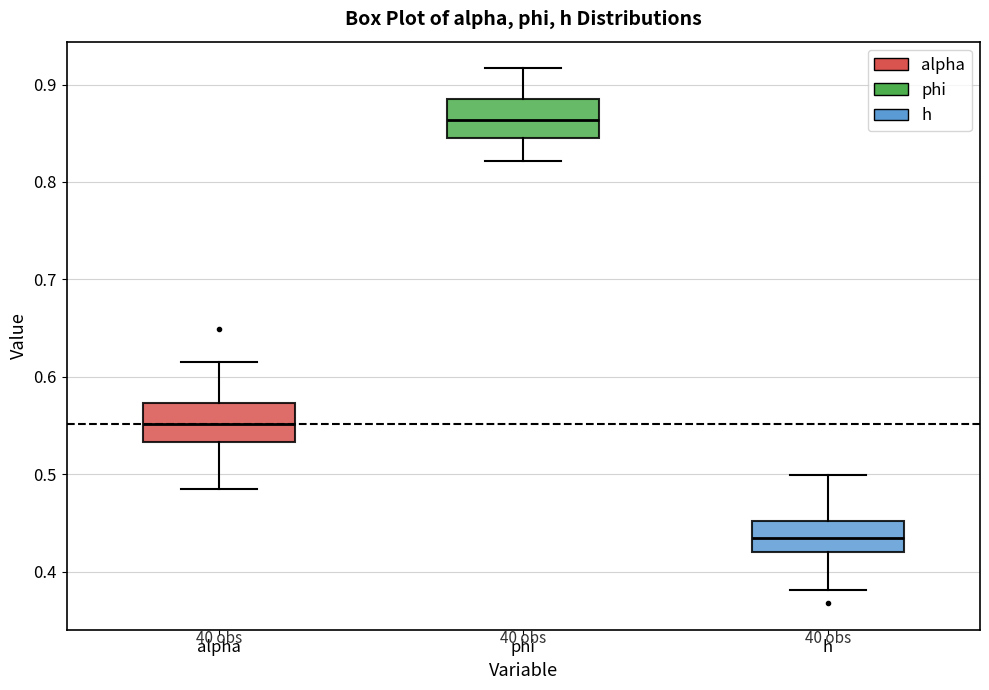

Reading left to right, read every box against the y-axis: the position of its median line, the range the box covers, and the ends of its whiskers. The values are not printed on the chart, so give them approximately, as read against the axis.

alpha: median 0.55, box 0.53 to 0.57, whiskers 0.49 to 0.62
phi: median 0.86, box 0.85 to 0.89, whiskers 0.82 to 0.92
h: median 0.43, box 0.42 to 0.45, whiskers 0.38 to 0.50